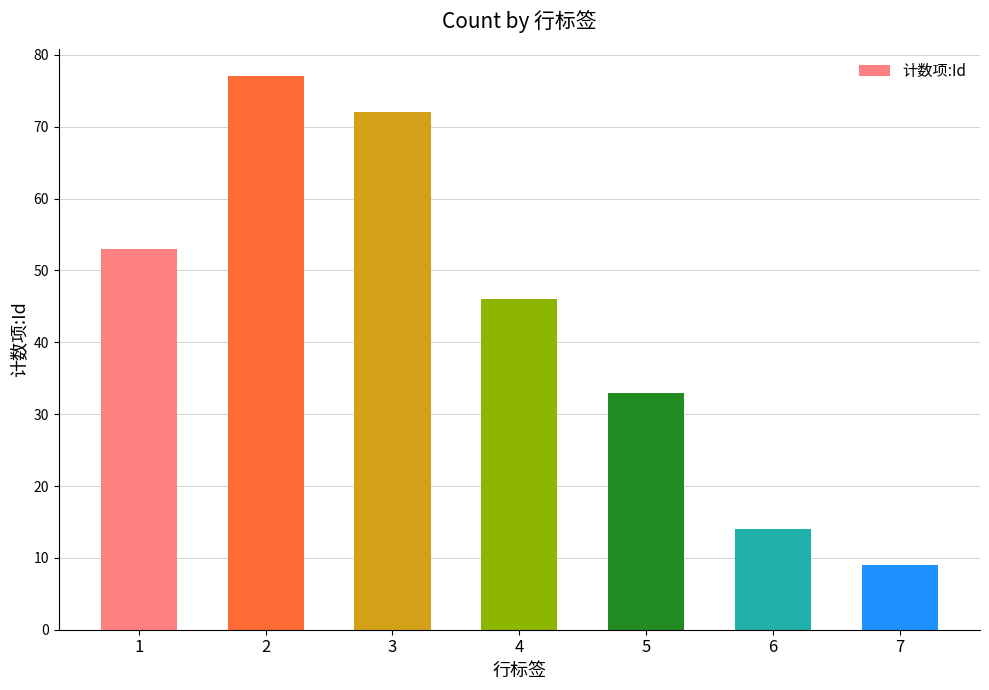

At which label is the value closest to 43?

4